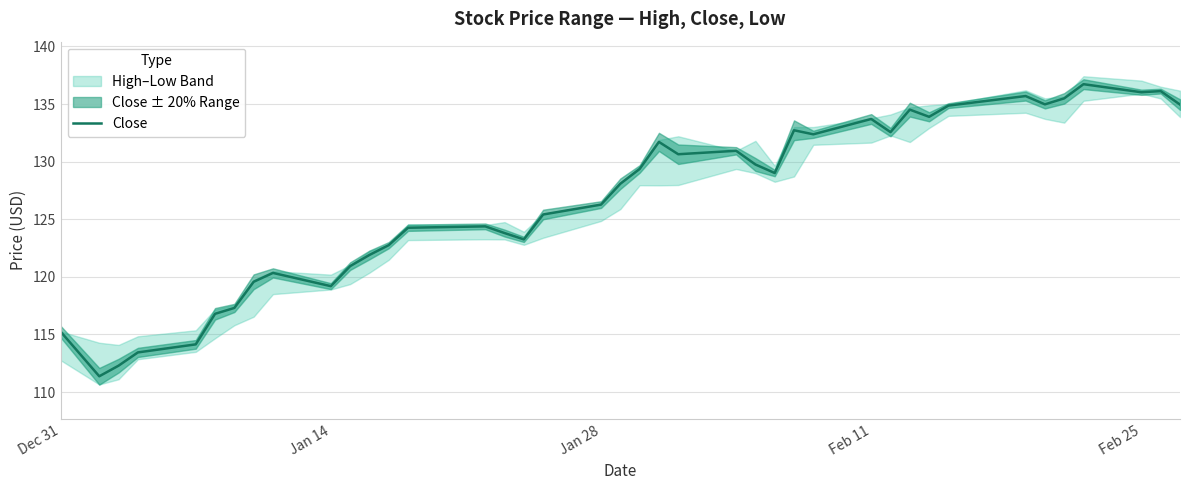

What is the minimum value for Close?

111.4